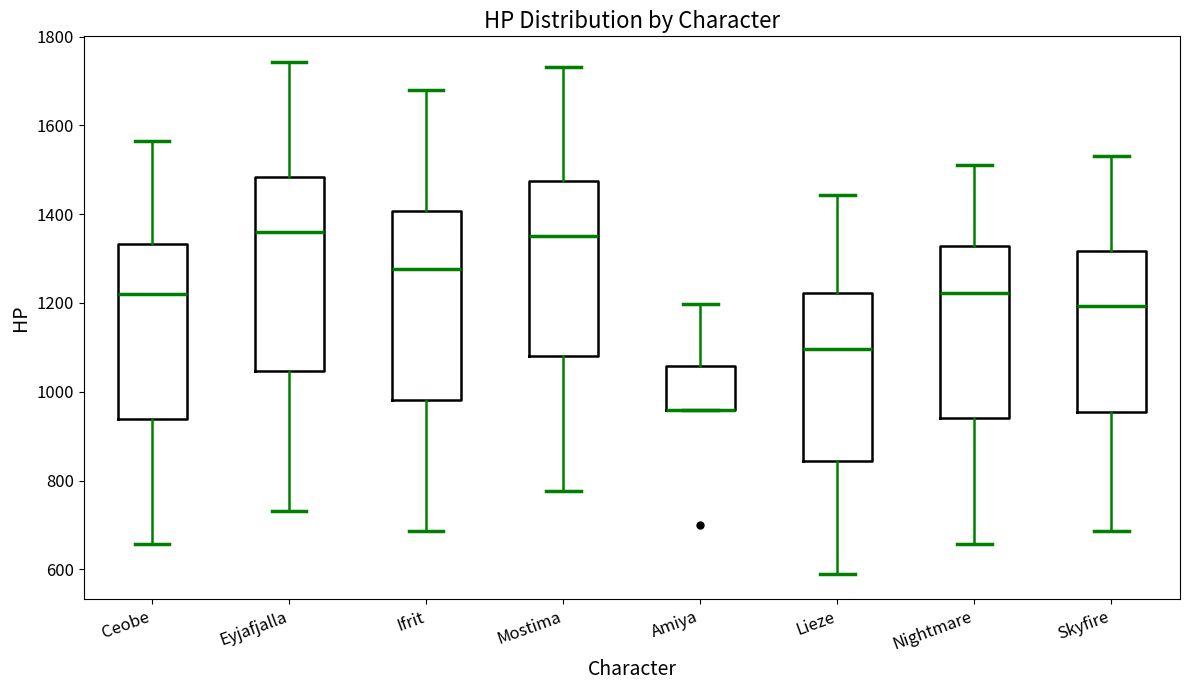

Reading left to right, read every box against the y-axis: the position of its median line, the range the box covers, and the ends of its whiskers. The values are not printed on the chart, so give them approximately, as read against the axis.

Ceobe: median 1220, box 940 to 1340, whiskers 660 to 1560
Eyjafjalla: median 1360, box 1040 to 1480, whiskers 740 to 1740
Ifrit: median 1280, box 980 to 1400, whiskers 680 to 1680
Mostima: median 1360, box 1080 to 1480, whiskers 780 to 1740
Amiya: median 960 (drawn on the box's lower edge), box 960 to 1060, whiskers 960 to 1200
Lieze: median 1100, box 840 to 1220, whiskers 600 to 1440
Nightmare: median 1220, box 940 to 1320, whiskers 660 to 1520
Skyfire: median 1200, box 960 to 1320, whiskers 680 to 1540